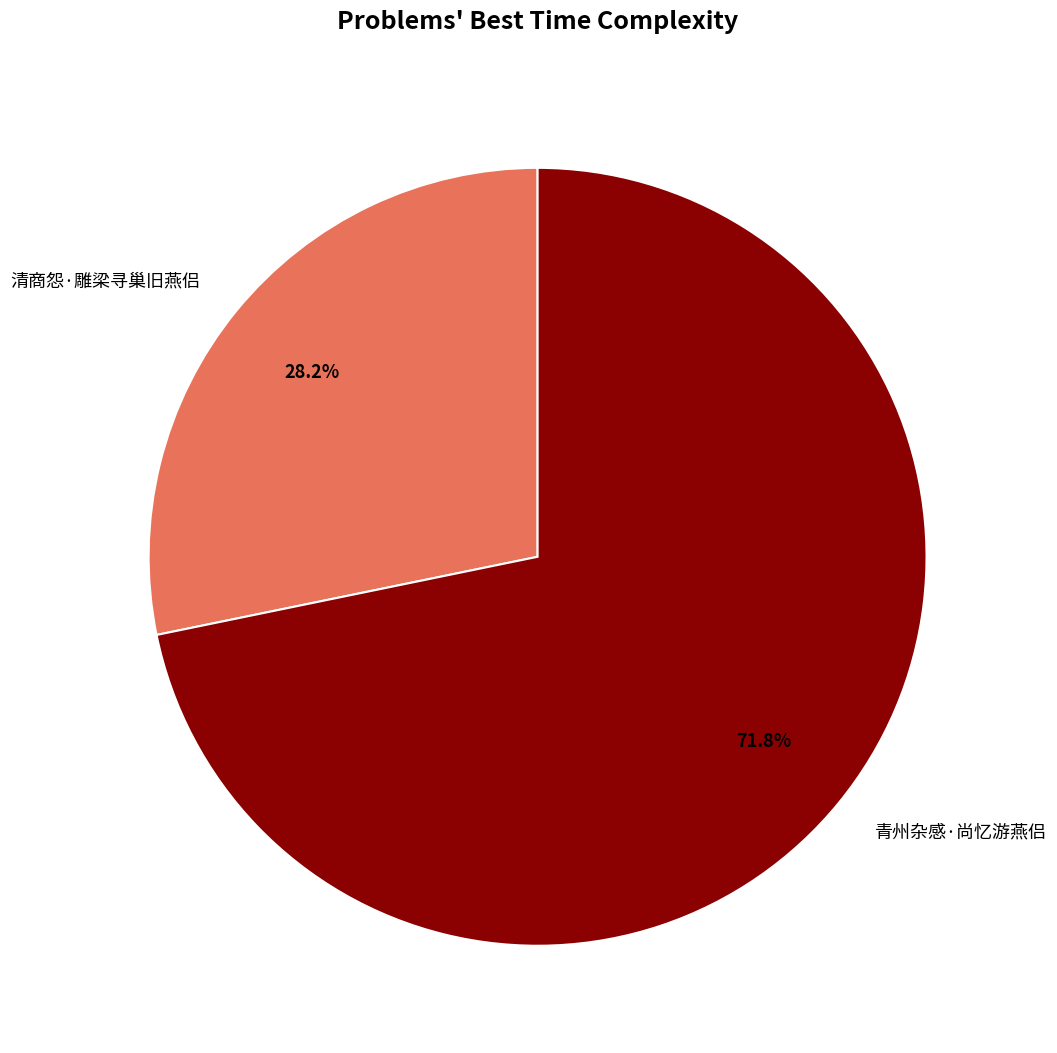

Which slice is the largest?

青州杂感·尚忆游燕侣